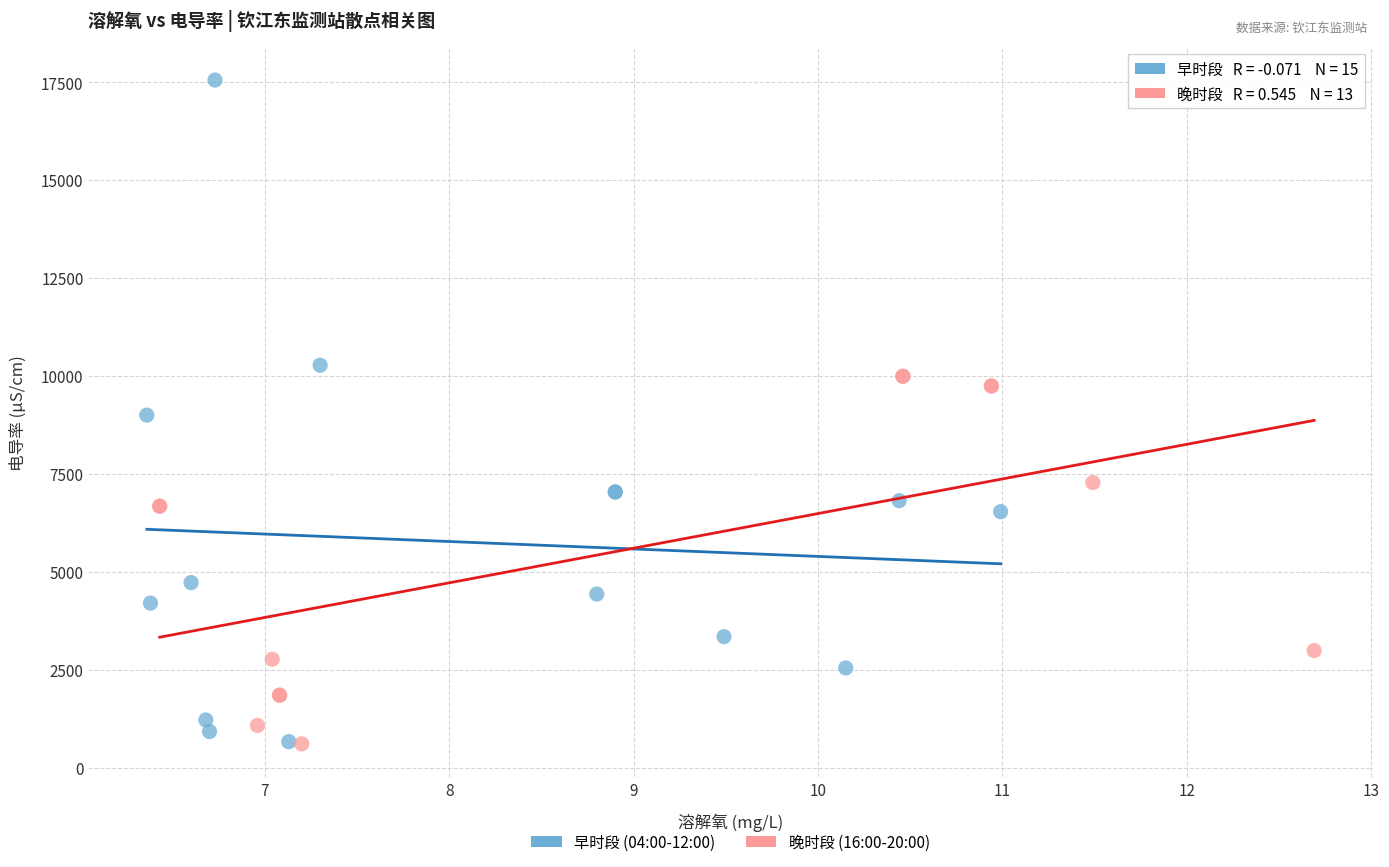

Which series has the widest spread of Y values?

早时段 (04:00-12:00)